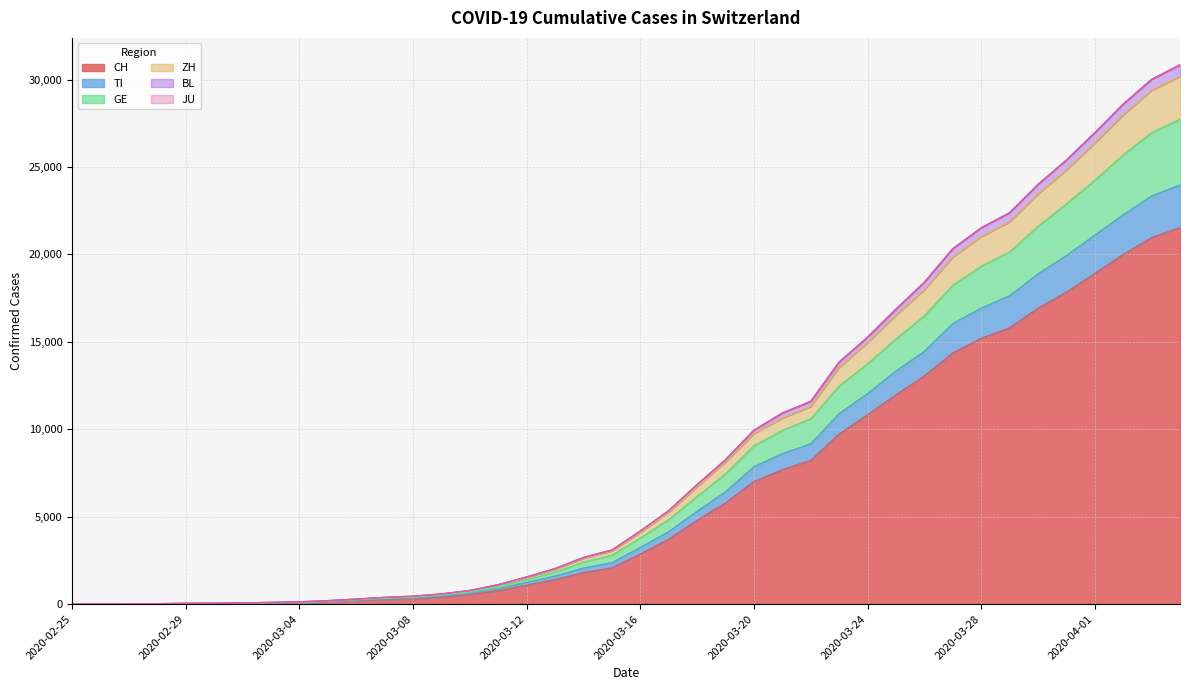

Is it true that CH equals 7005 at 2020-03-20?

True